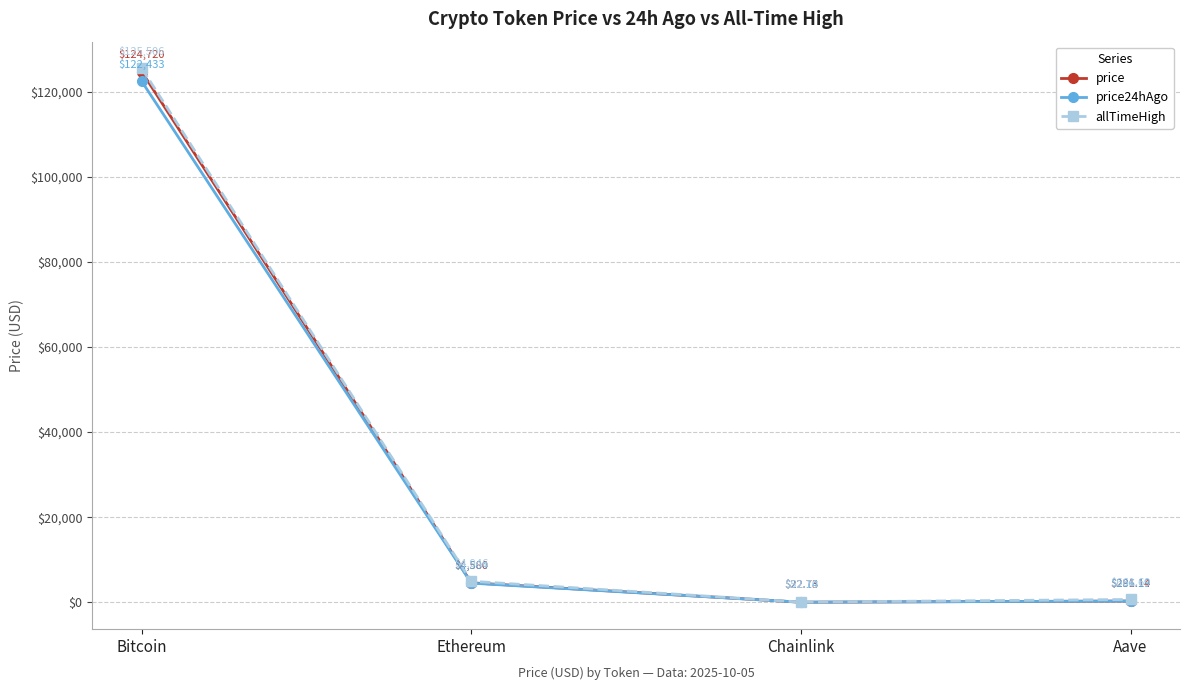

At which label is allTimeHigh closest to 62779?

Ethereum